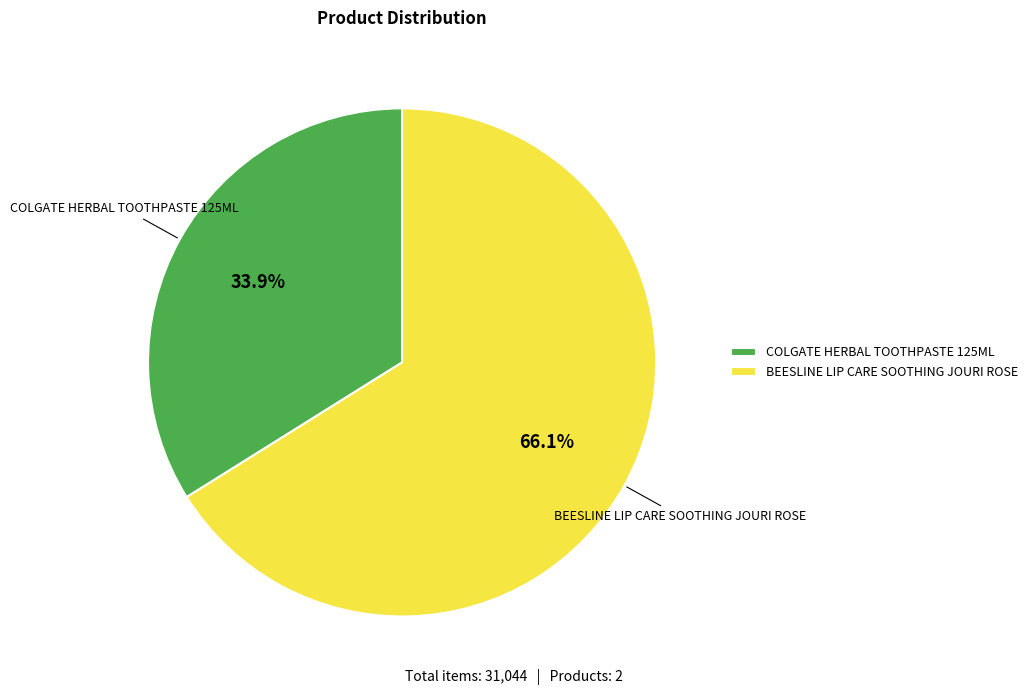

Which slice represents more than half of the pie?

BEESLINE LIP CARE SOOTHING JOURI ROSE